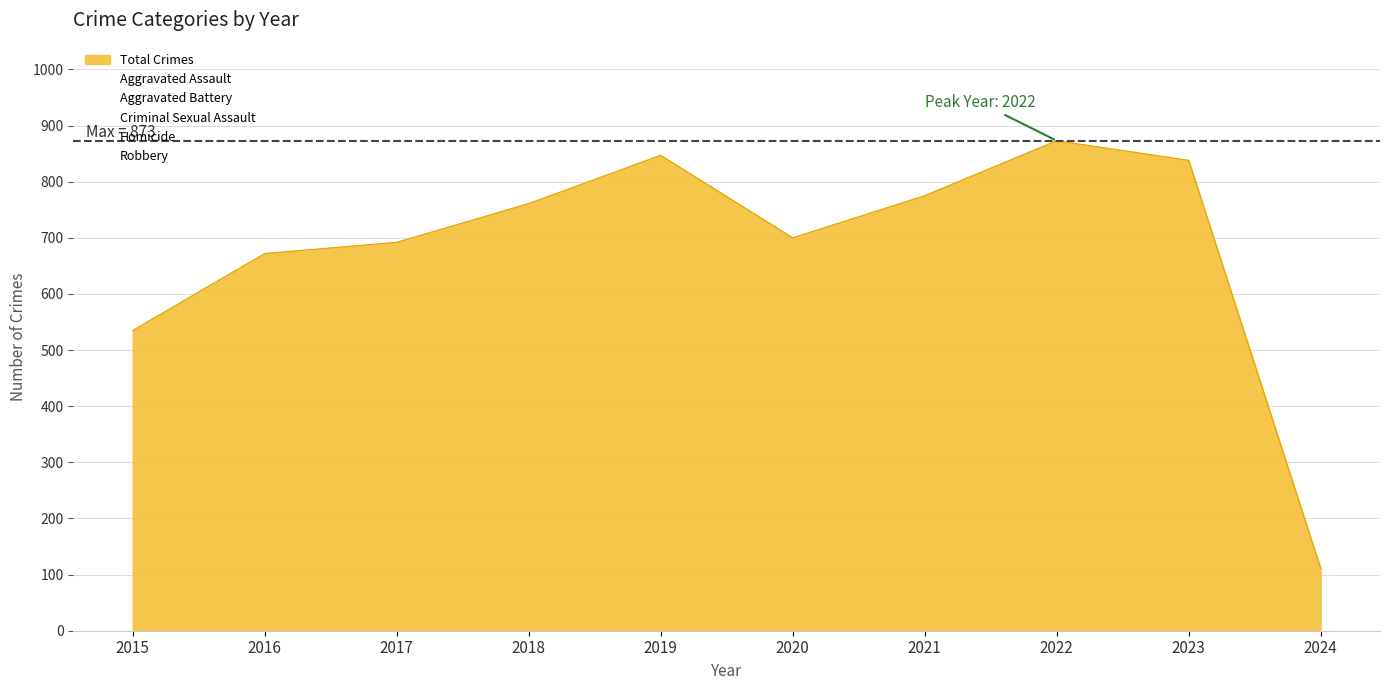

True or false: Aggravated Battery and Aggravated Assault intersect in this chart.

False